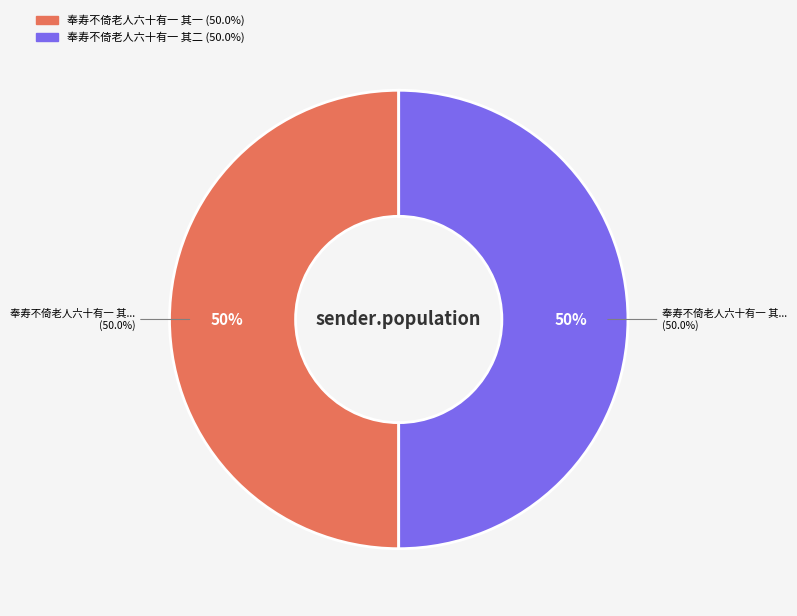

To the nearest percent, what percentage of the pie is 奉寿不倚老人六十有一 其一?

50%